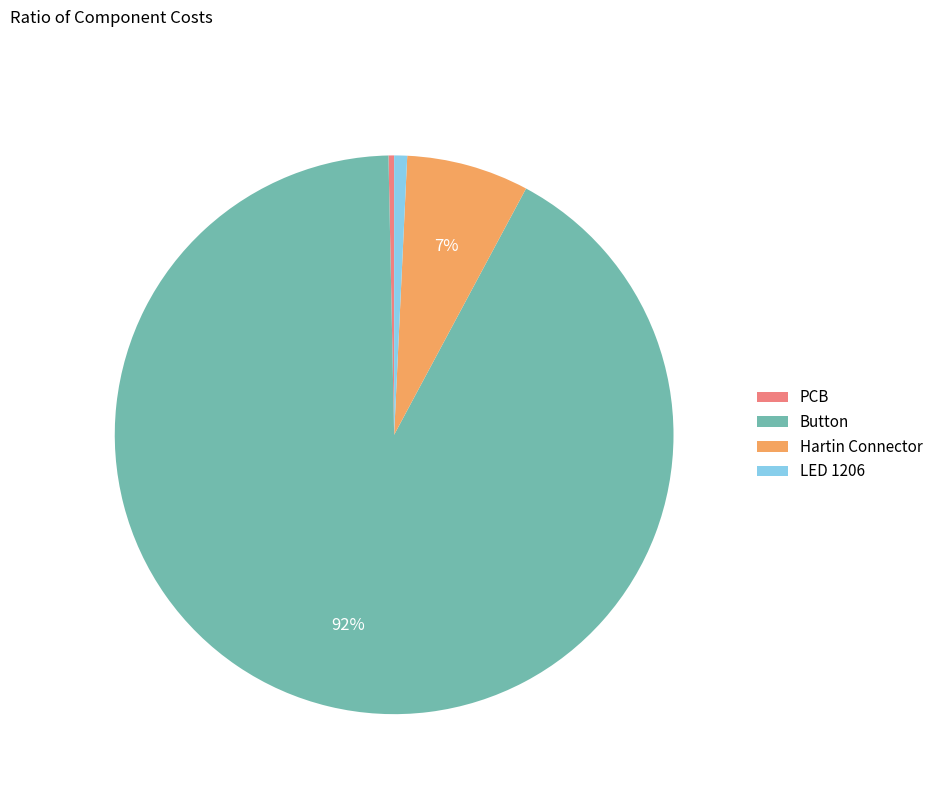

Which has a higher value, Hartin Connector or Button?

Button